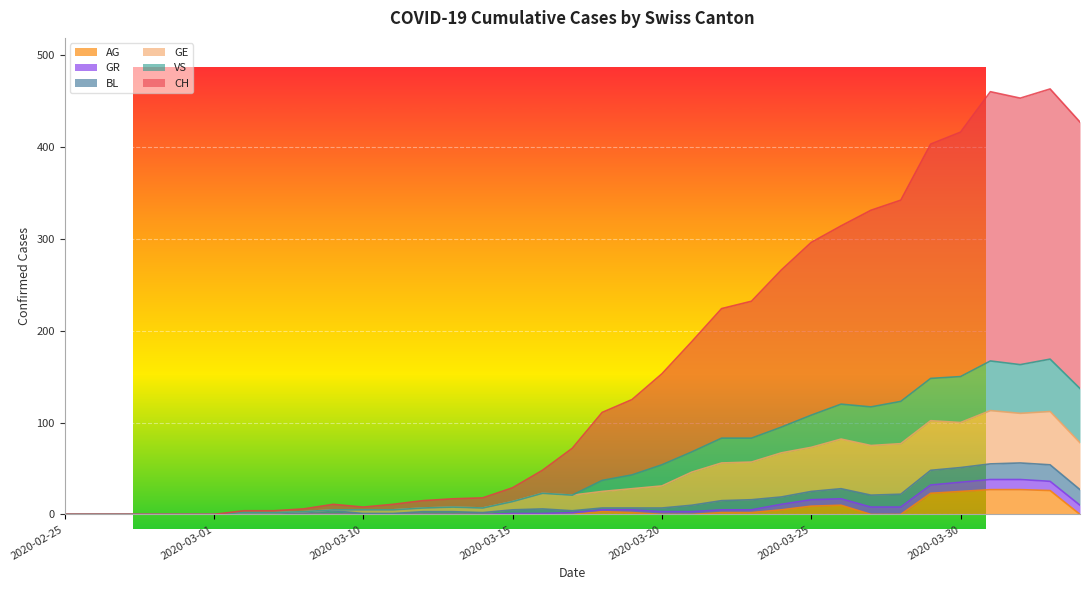

What is the maximum value for AG?

27